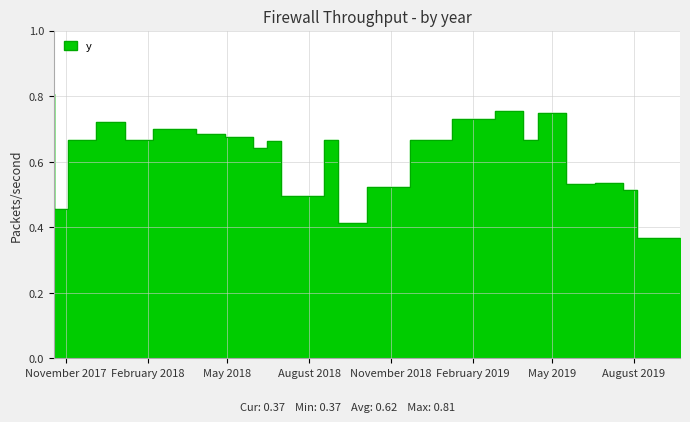

What is the value of the 8th point from the left?

0.7